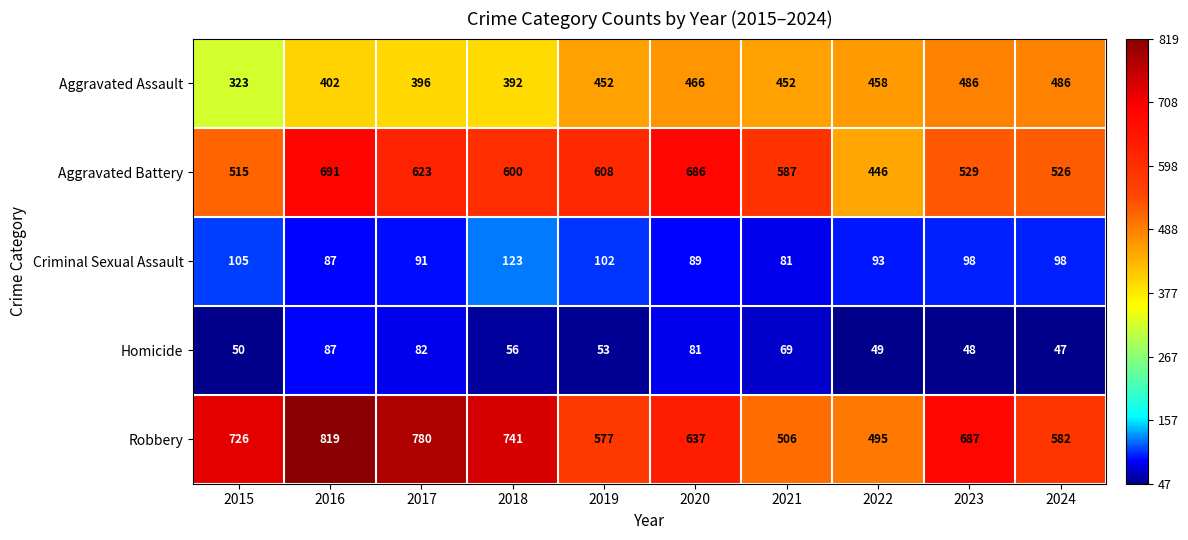

Which series changed the most between 2016 and 2020?

Robbery